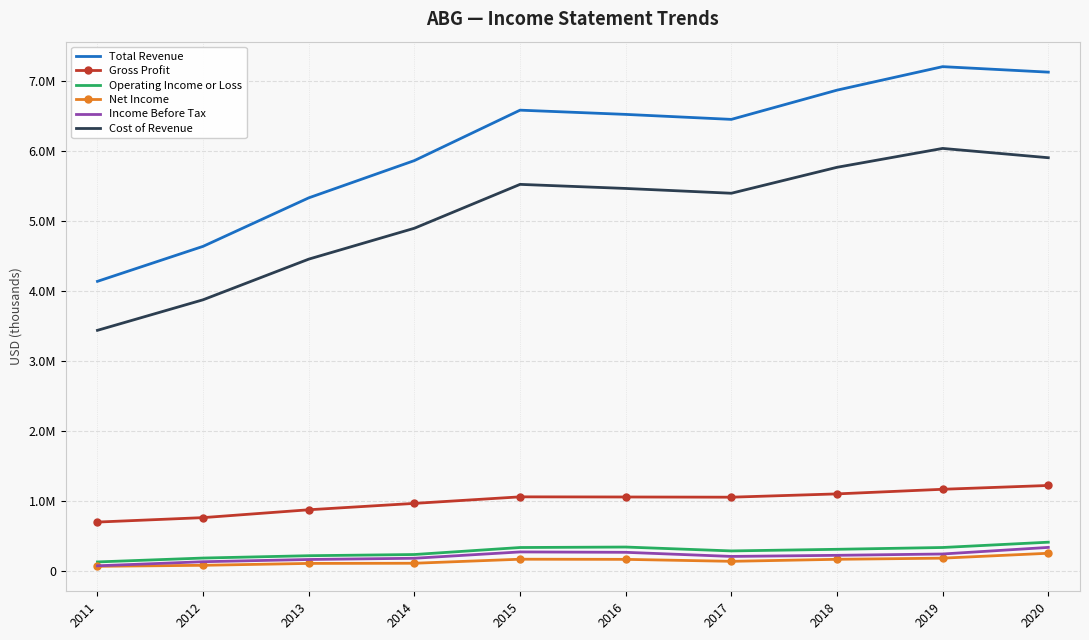

Read the Total Revenue value at 2019, to the nearest 50.

7210300